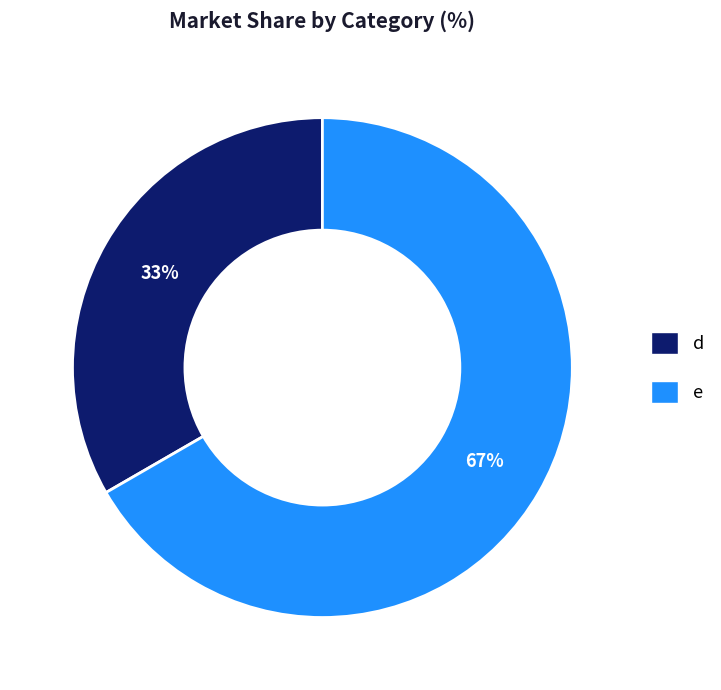

The d slice represents 33% of the pie. True or false?

True